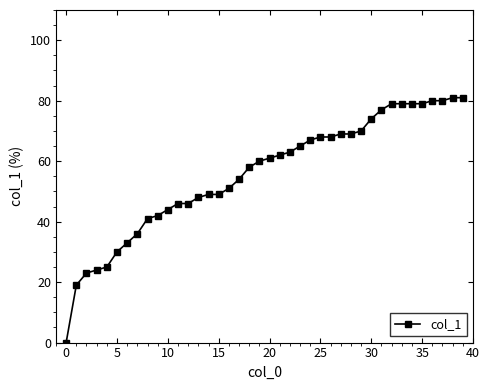

What is the sum of all values?

2229.0